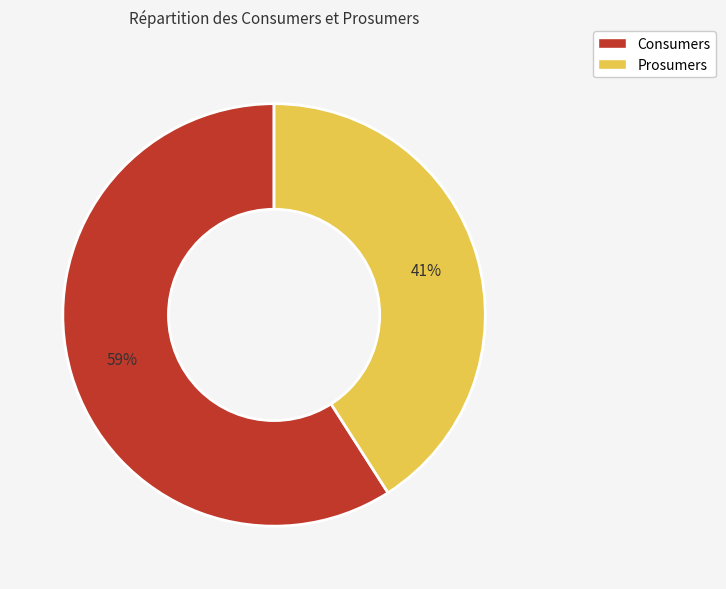

Which category has the biggest portion of the pie?

Consumers